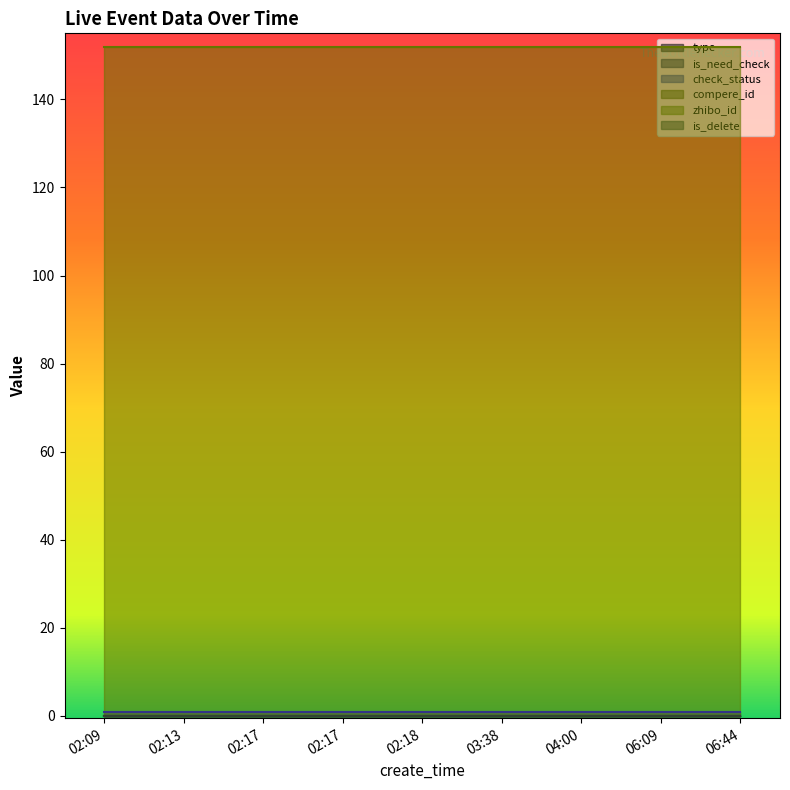

Which series has the largest total across all categories?

zhibo_id